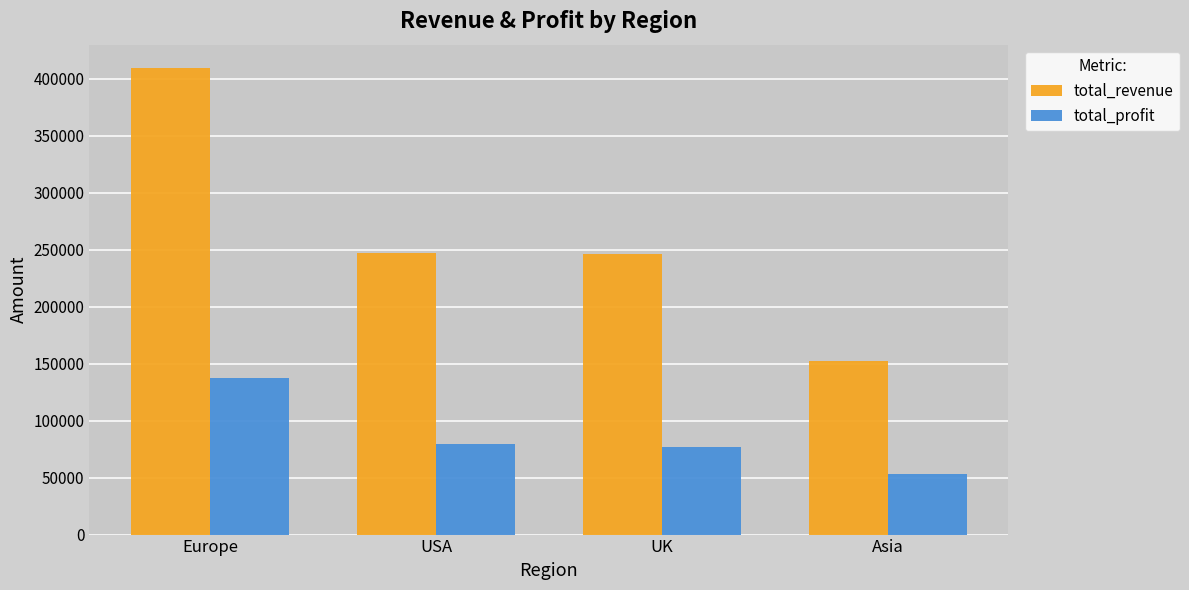

What is the maximum value for total_profit?

137625.1